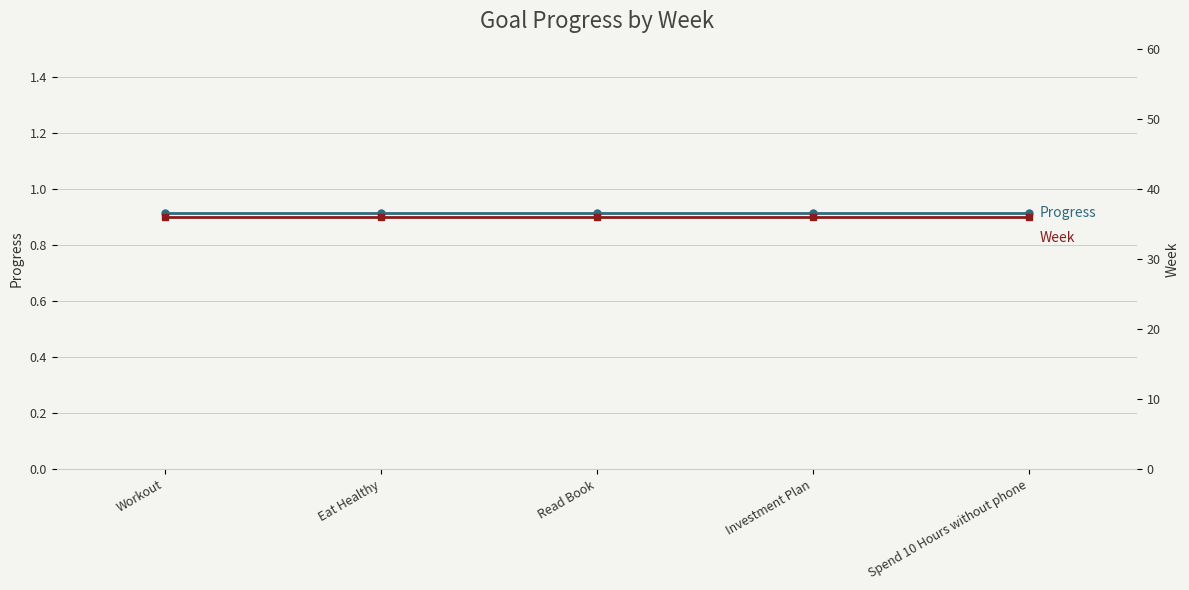

What is the smallest value displayed?

0.9